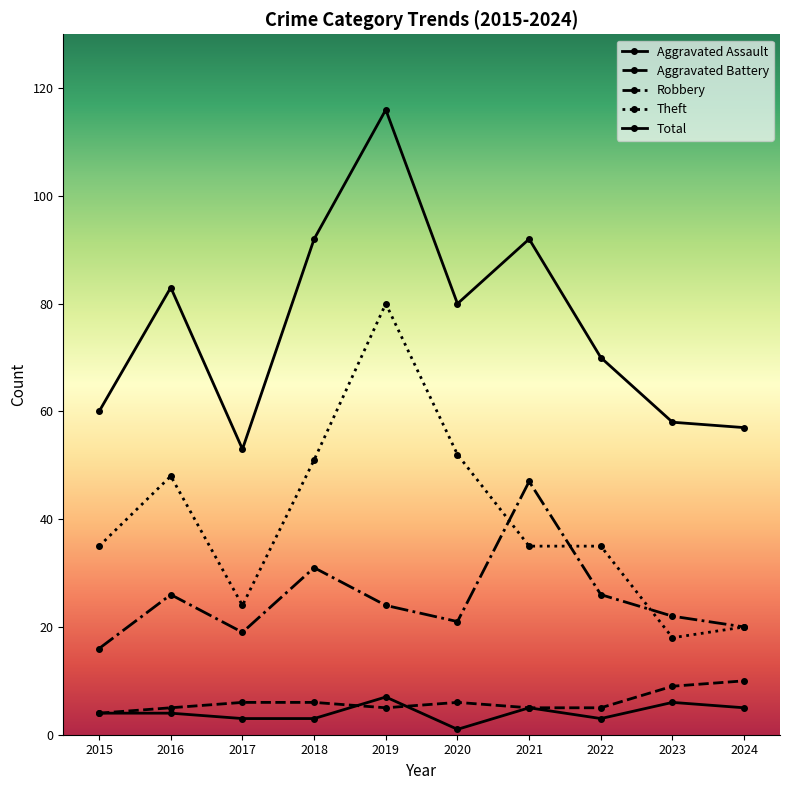

After their last crossing, which series has the higher values: Aggravated Assault or Aggravated Battery?

Aggravated Battery